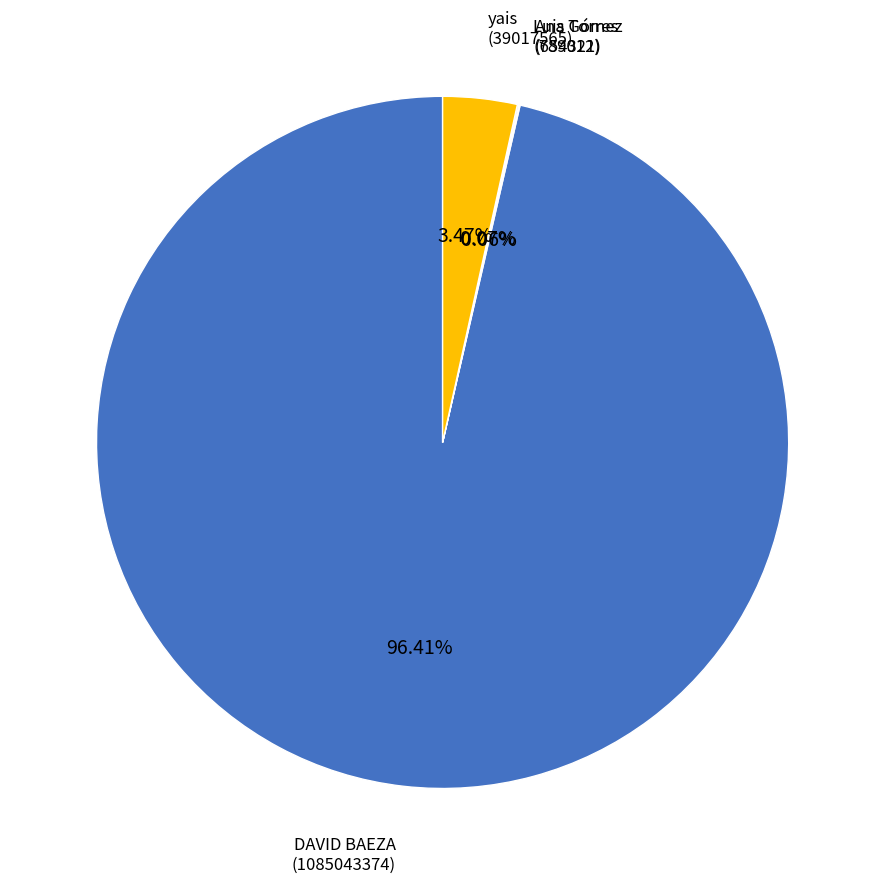

Is there a majority slice in this chart?

Yes